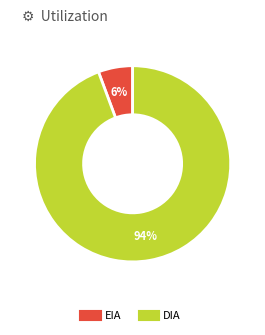

Combined, do DIA and EIA account for over 50%?

Yes